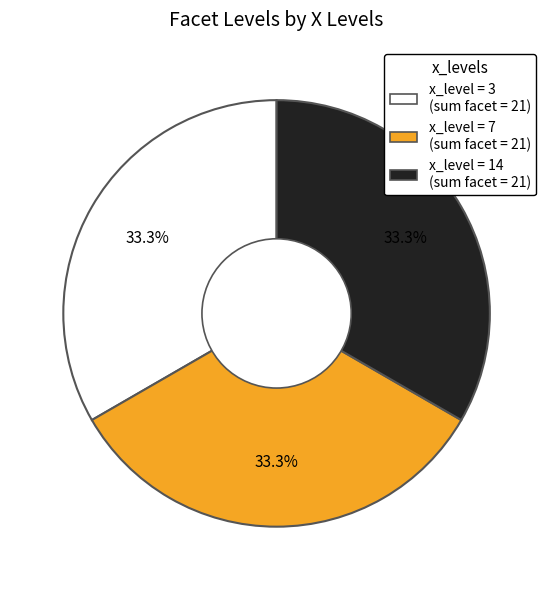

Does any single category account for the majority?

No